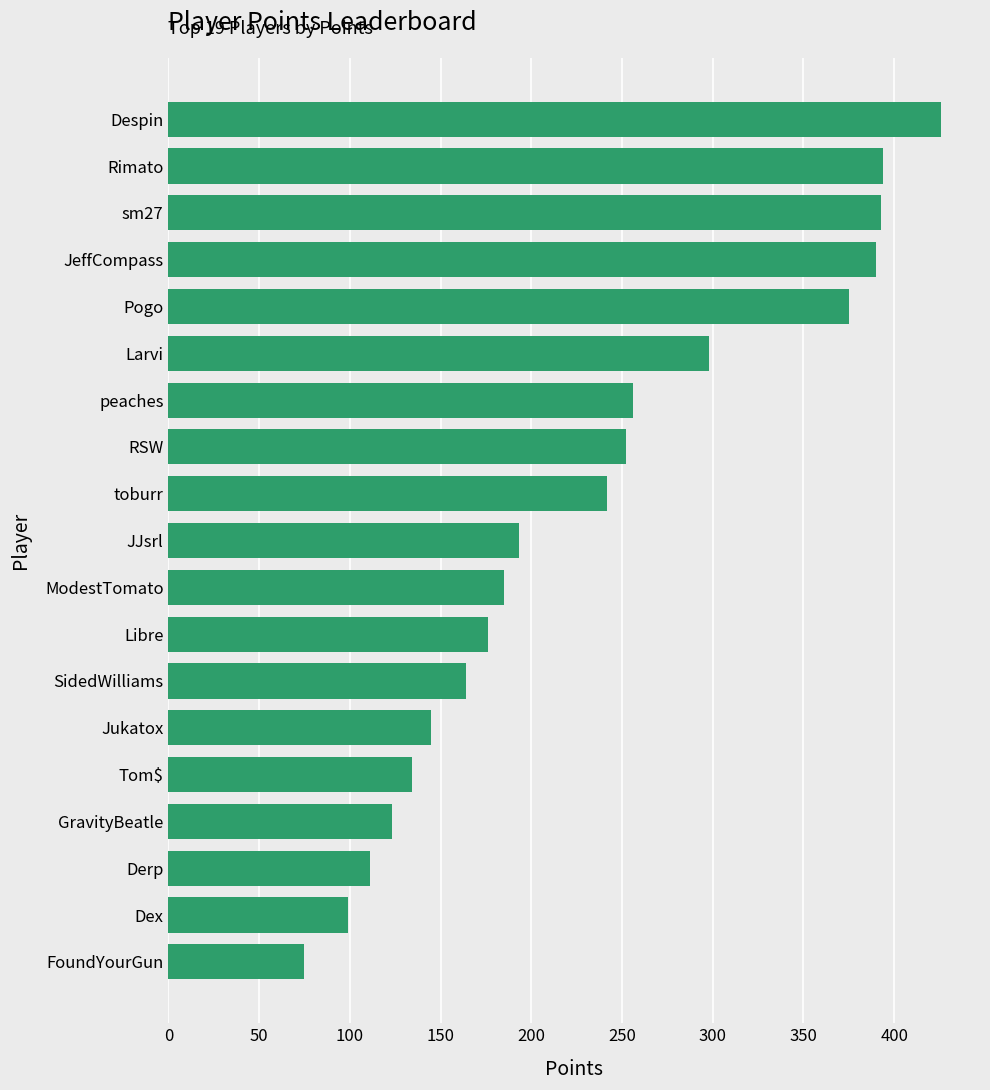

What is the sum of the values at Derp and Jukatox?

256